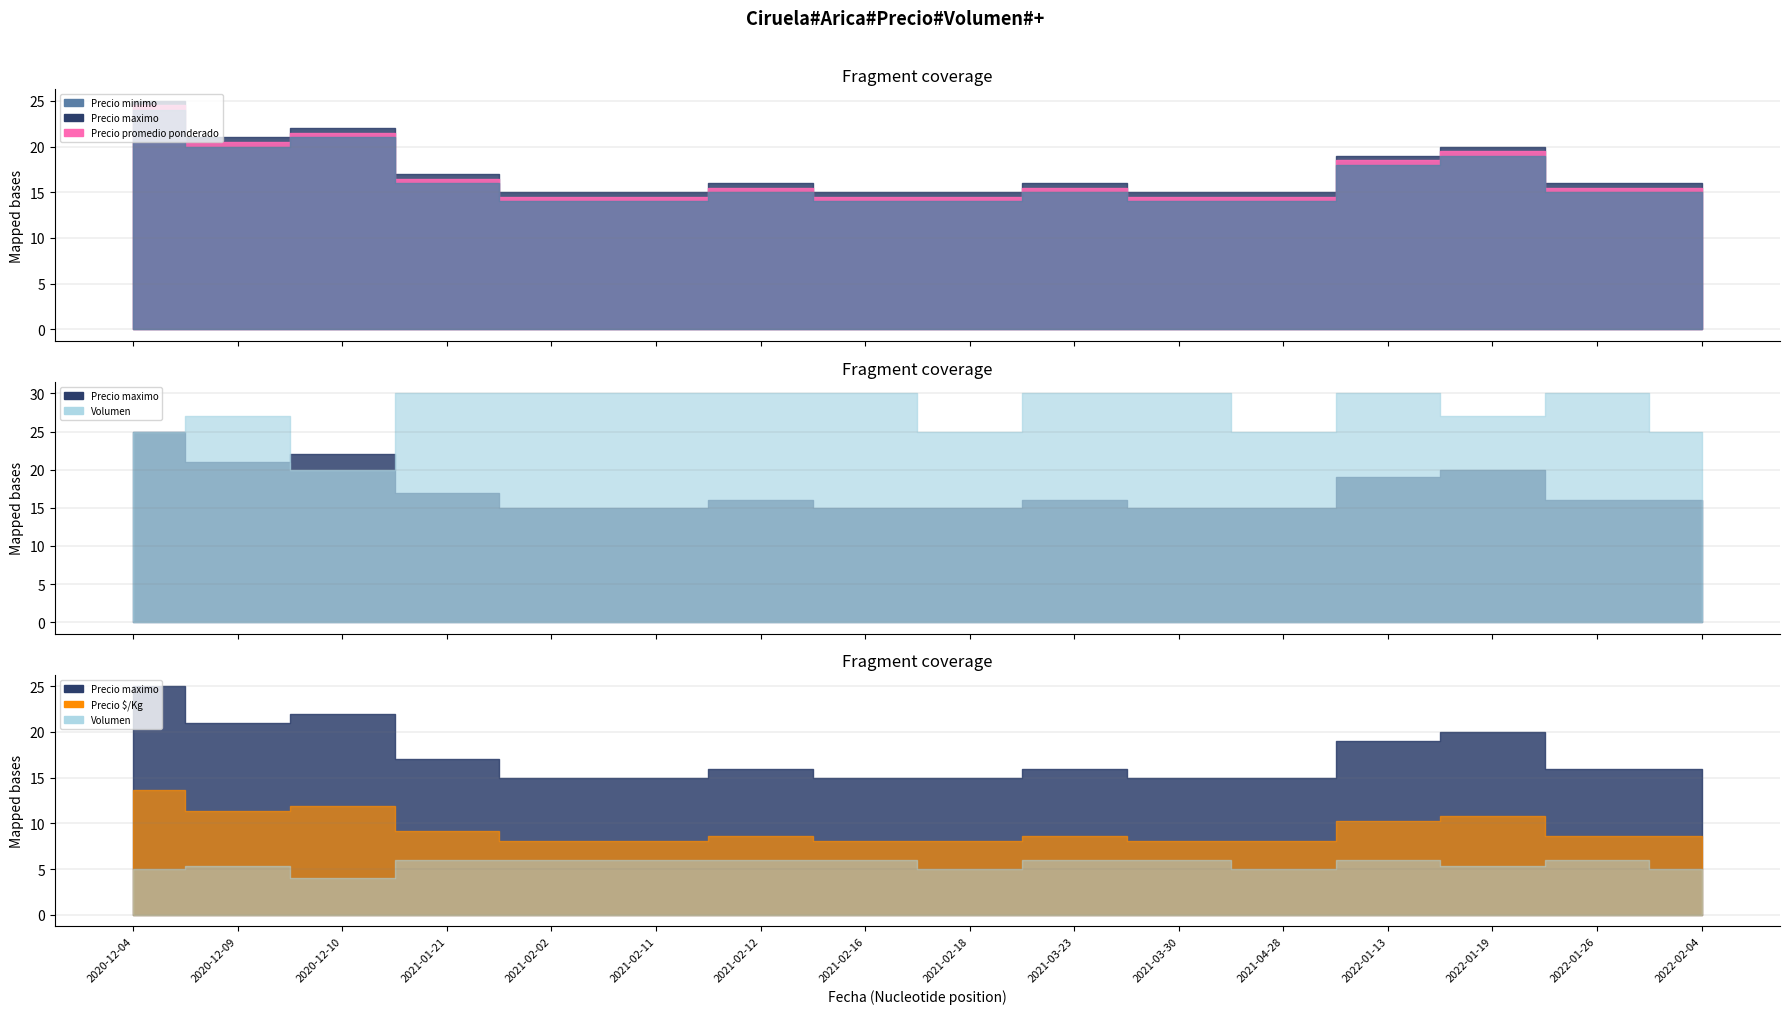

Reading left to right, what are all the values shown in this chart?

Precio minimo: 24000	20000	21000	16000	14000	14000	15000	14000	14000	15000	14000	14000	18000	19000	15000	15000
Precio maximo: 25000	21000	22000	17000	15000	15000	16000	15000	15000	16000	15000	15000	19000	20000	16000	16000
Precio promedio ponderado: 24500	20500	21500	16500	14500	14500	15500	14500	14500	15500	14500	14500	18500	19500	15500	15500
Precio $/Kg: 1361	1139	1194	917	806	806	861	806	806	861	806	806	1028	1083	861	861
Volumen: 250	270	200	300	300	300	300	300	250	300	300	250	300	270	300	250